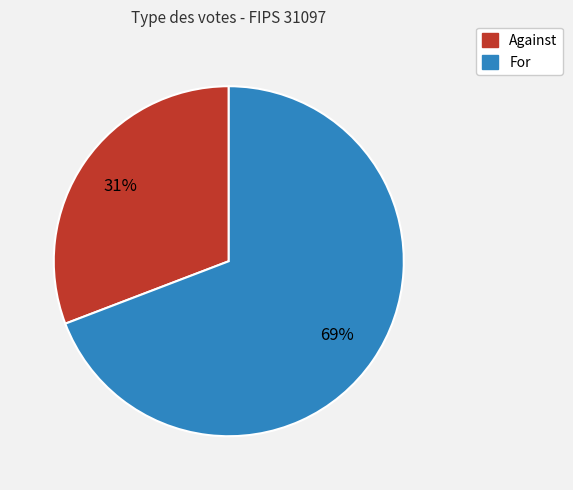

Is there any slice that represents more than half of the pie?

Yes